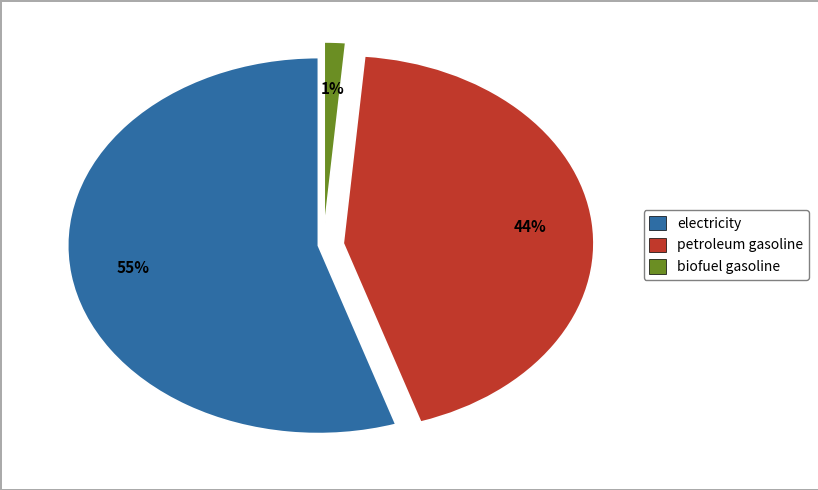

Combined, do electricity and petroleum gasoline account for over 50%?

Yes